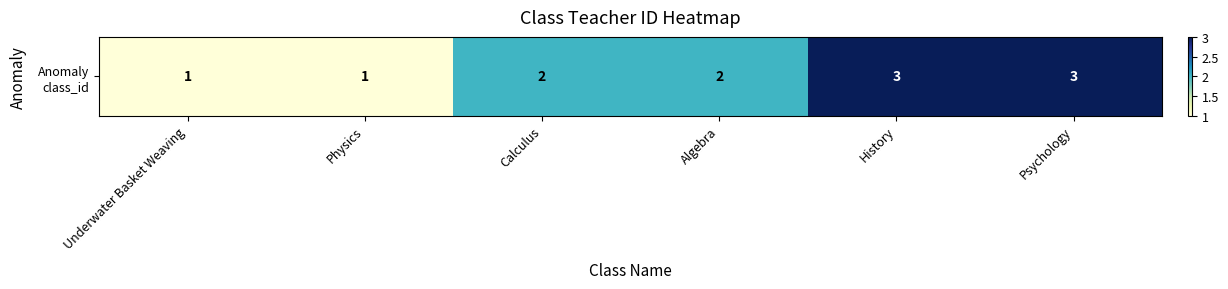

Approximately how many times larger is the value at Calculus compared to Psychology?

0.7